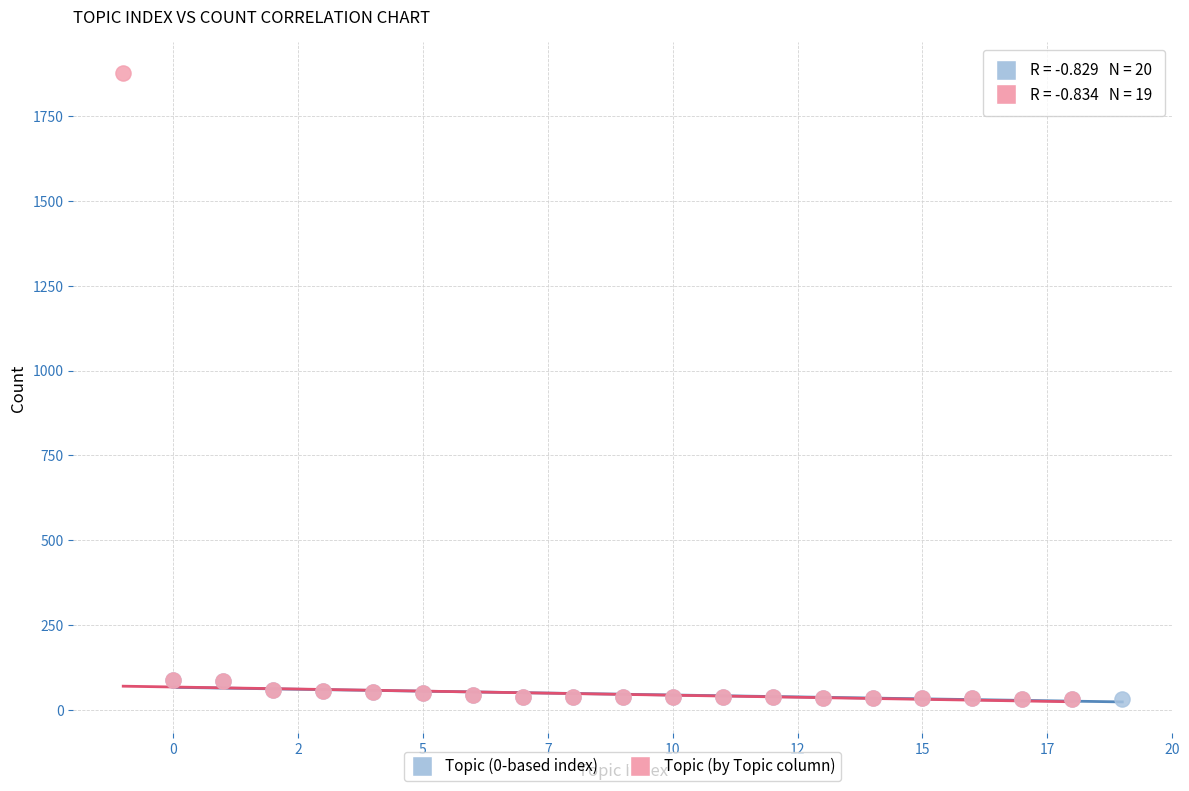

Which series reaches the maximum Y coordinate?

Topic (by Topic column)